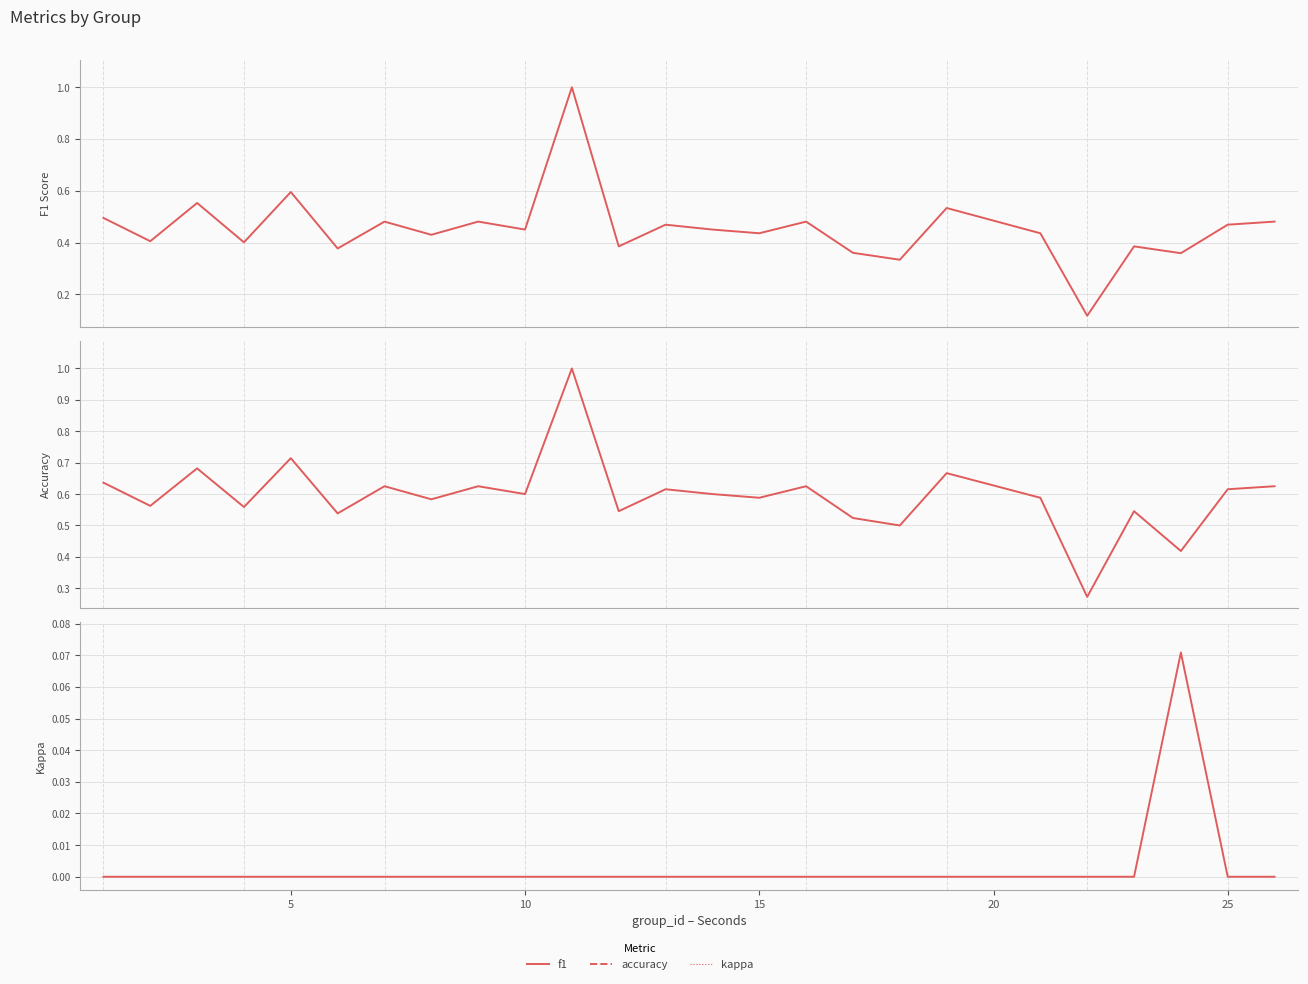

List the series in order of their peak value, lowest first.

kappa, f1, accuracy